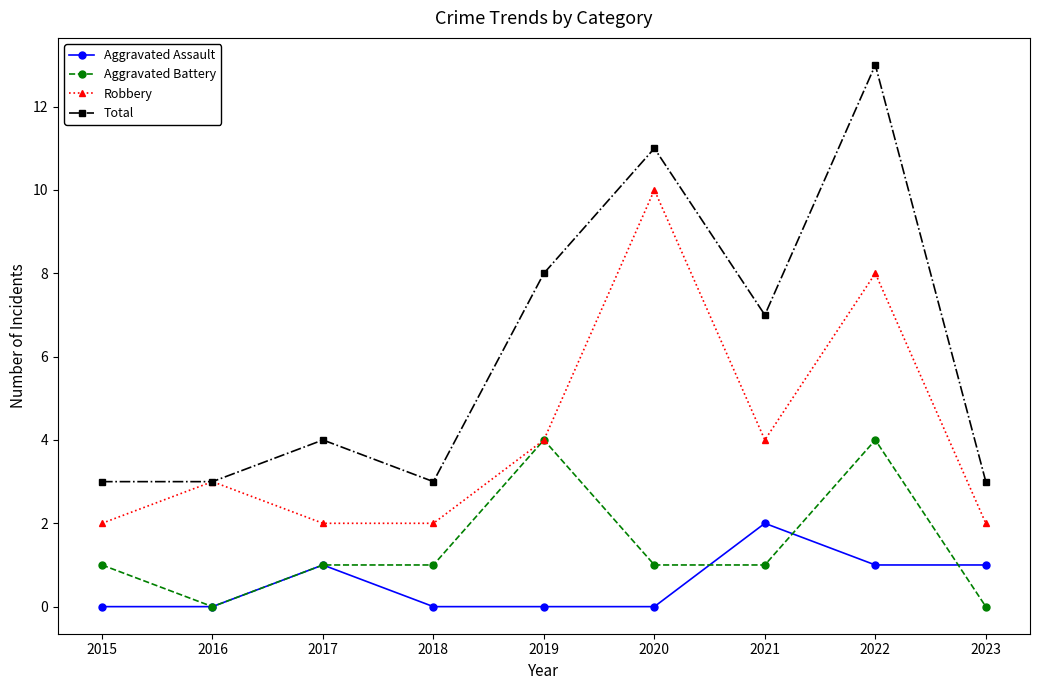

In Robbery, how many points are higher than both neighbors (excluding endpoints)?

3